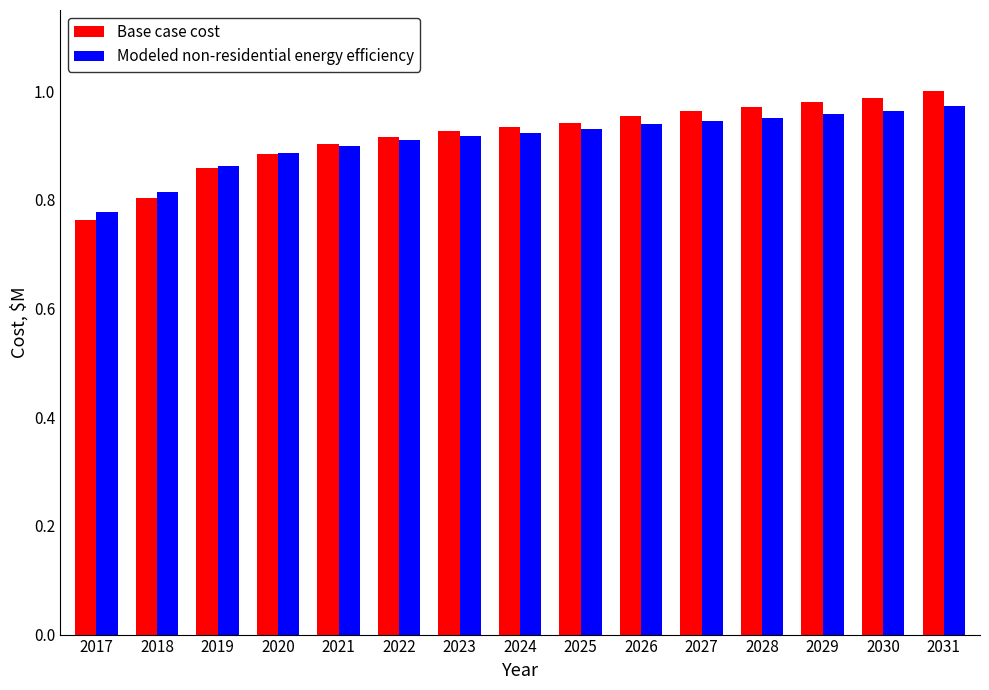

At how many categories does at least one series exceed 0?

15